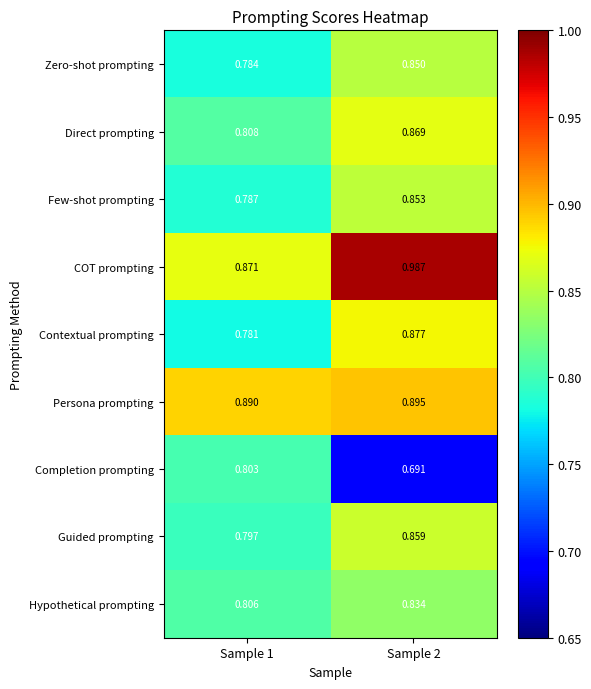

What is the total value across all series at Sample 2?

7.7